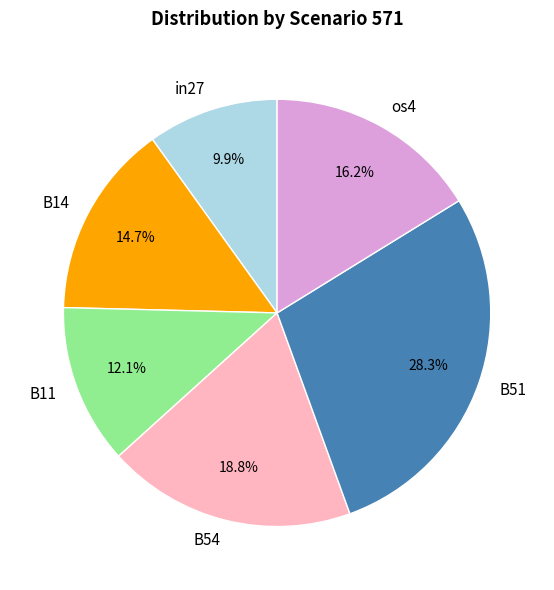

Is there any slice that represents more than half of the pie?

No